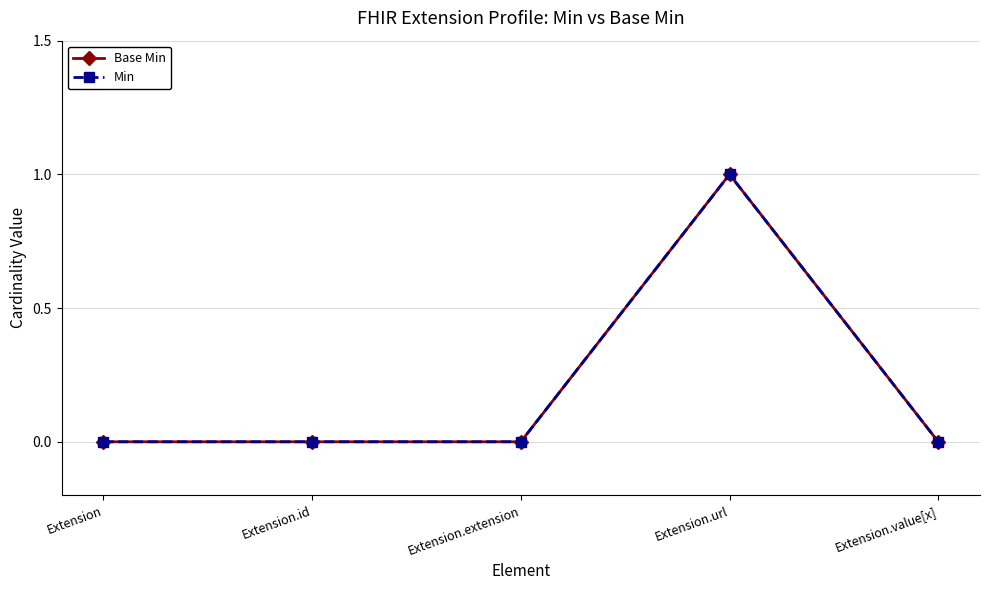

Is this an area chart (filled region under the line)?

No